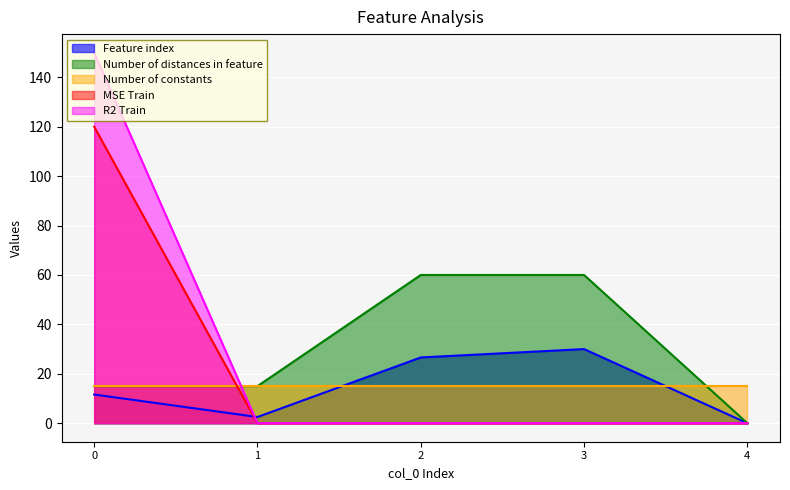

What is the total value across all series at 2?

101.6